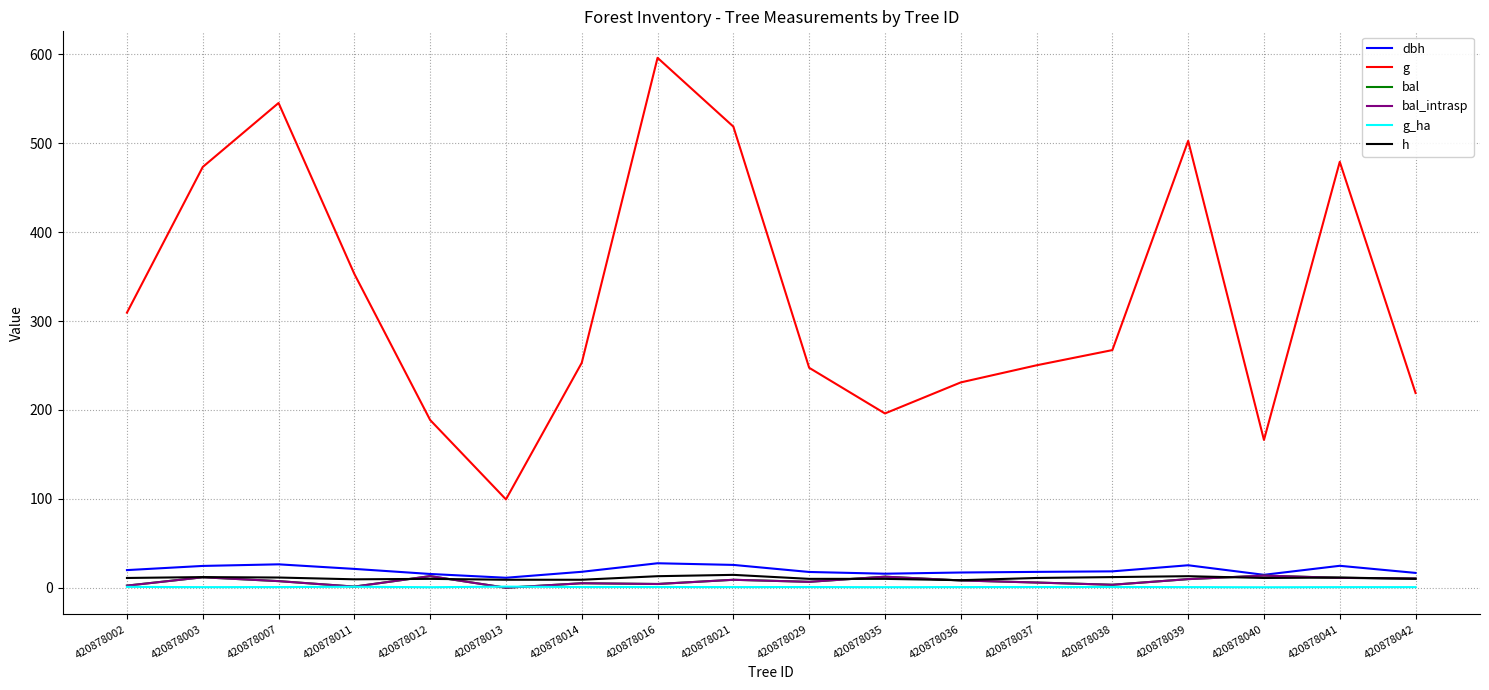

The value of dbh at 420878013 is 4.0. True or false?

False